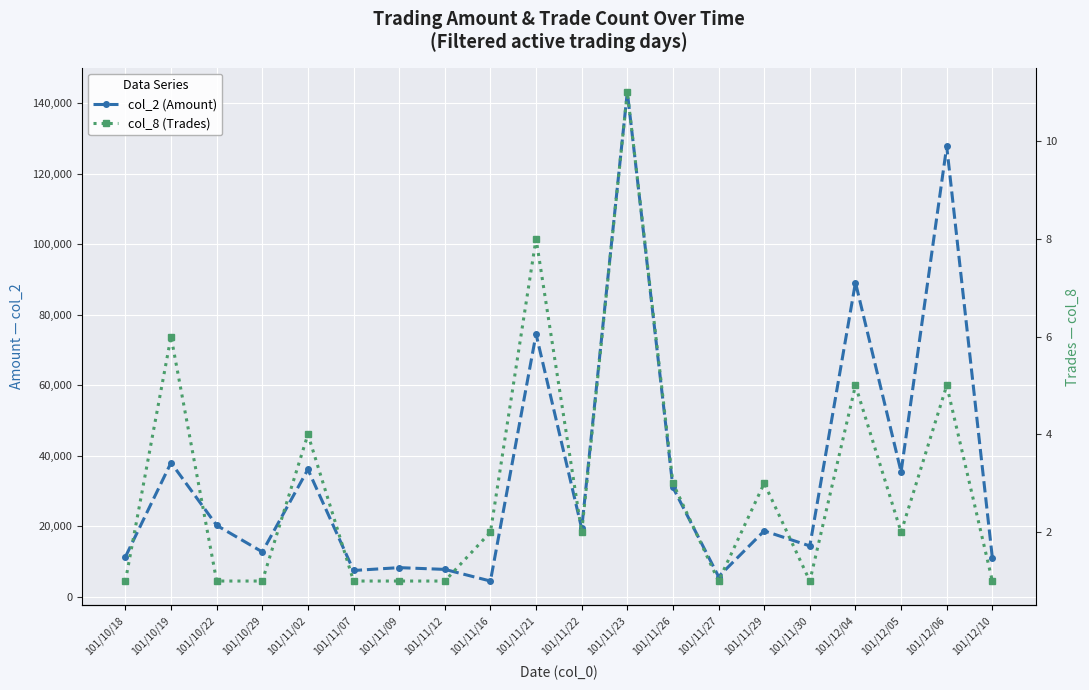

Is this an area chart (filled region under the line)?

No